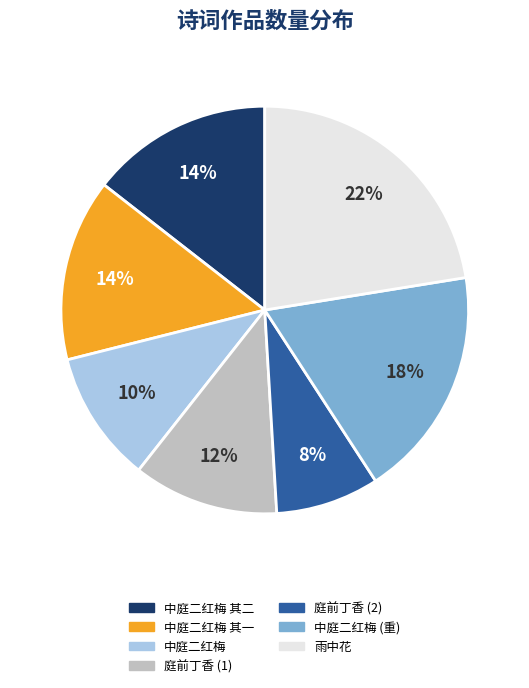

To the nearest percent, what is the difference between the largest and smallest slice percentages?

14%